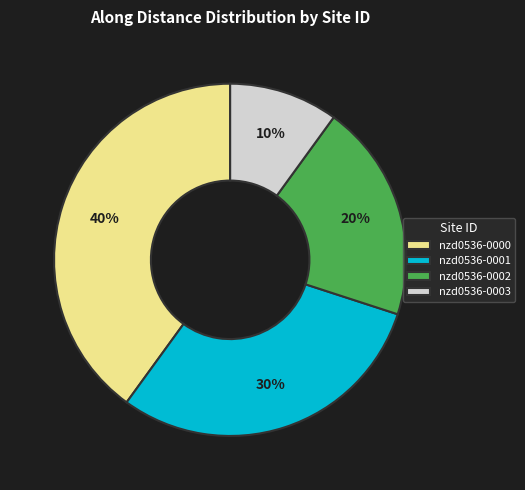

What percentage is the nzd0536-0001 slice, to the nearest percent?

30%